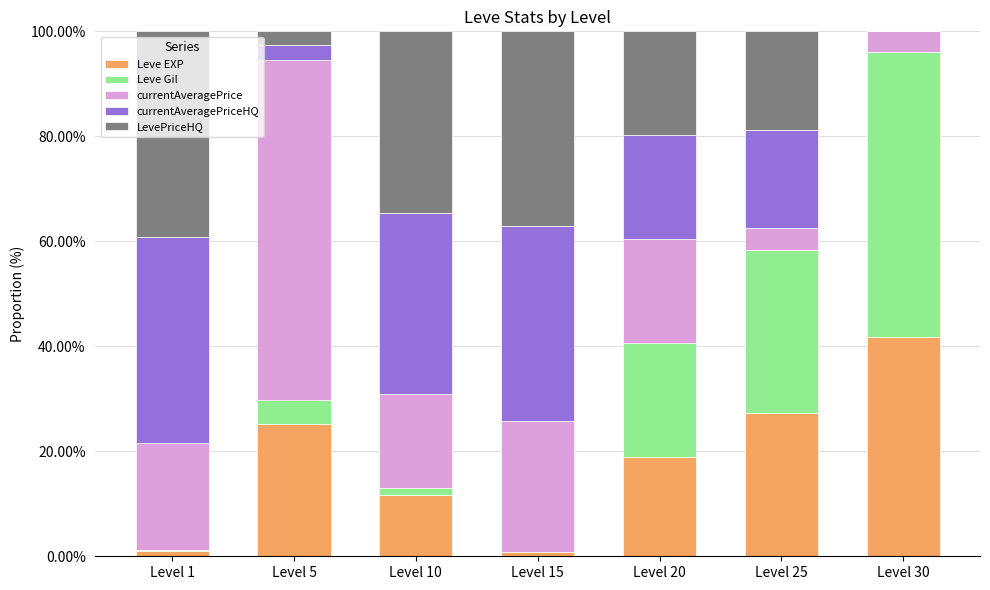

What is the highest value of the Leve EXP series?

41.8